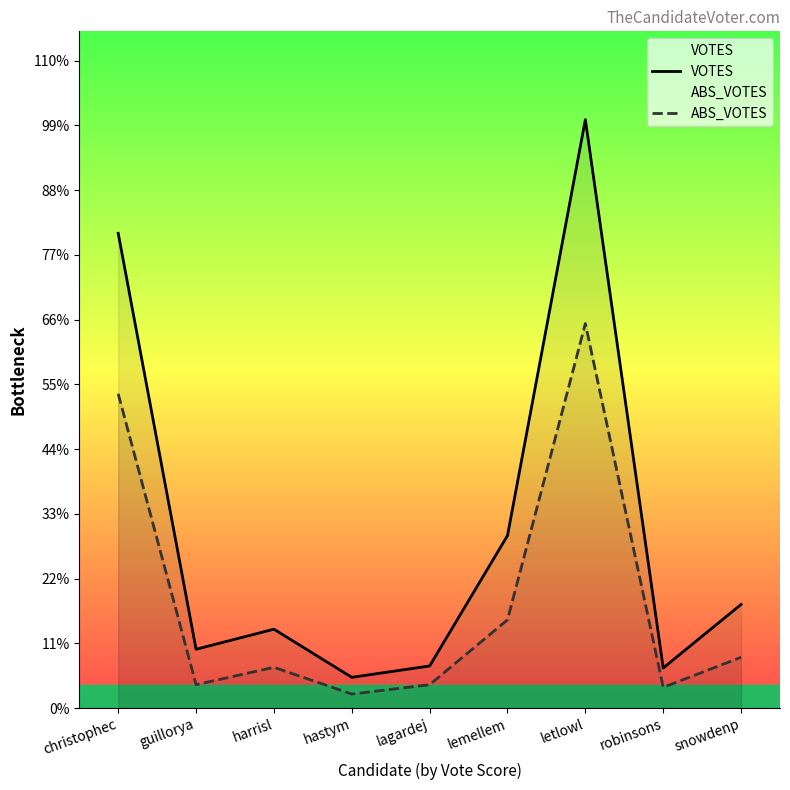

Where is the first local minimum for VOTES?

guillorya